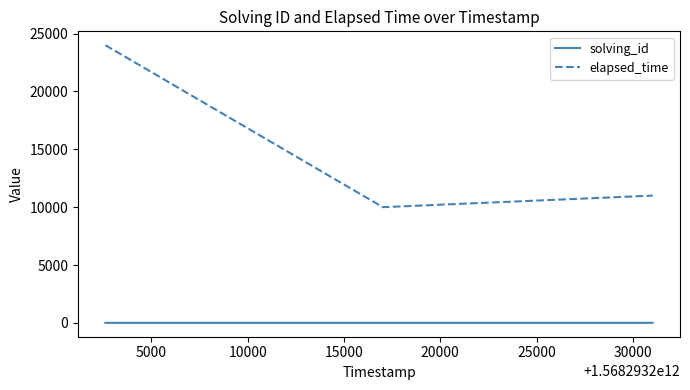

Which series has the largest range (max minus min)?

elapsed_time